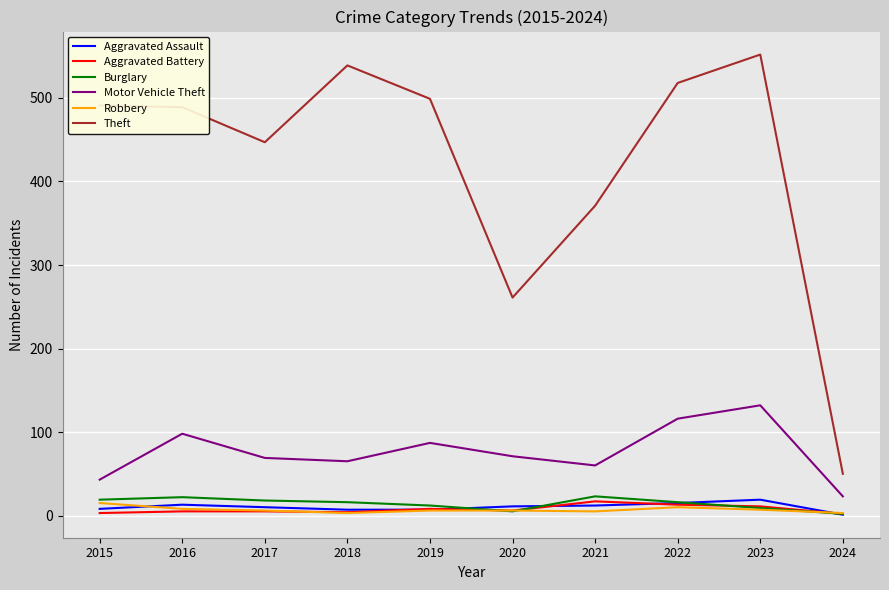

At which label is Theft closest to 301?

2020